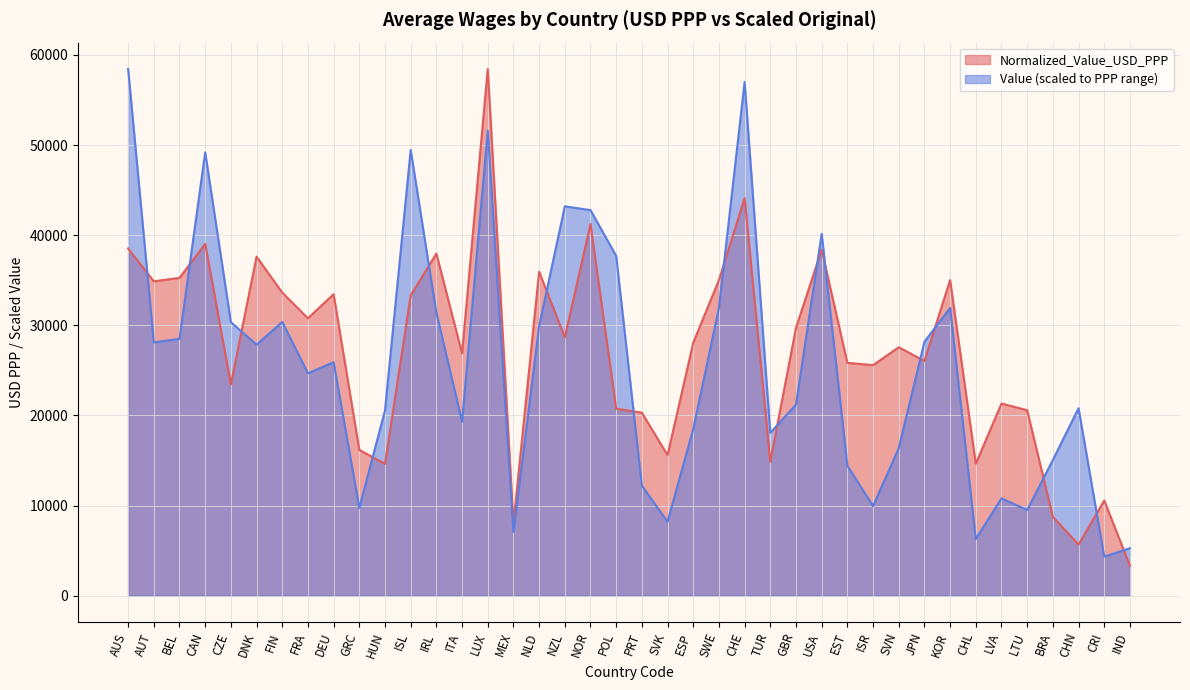

What is the label of the 34th point from the left?

CHL